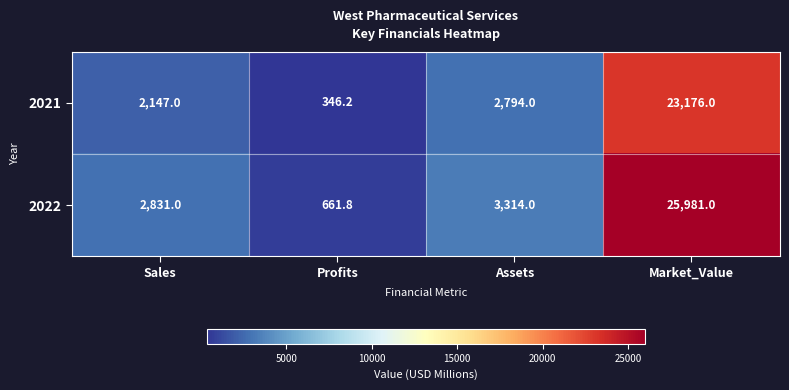

Reading left to right, transcribe all the data shown in this chart.

2021: Sales=2147.0	Profits=346.2	Assets=2794.0	Market_Value=23176.0
2022: Sales=2831.0	Profits=661.8	Assets=3314.0	Market_Value=25981.0